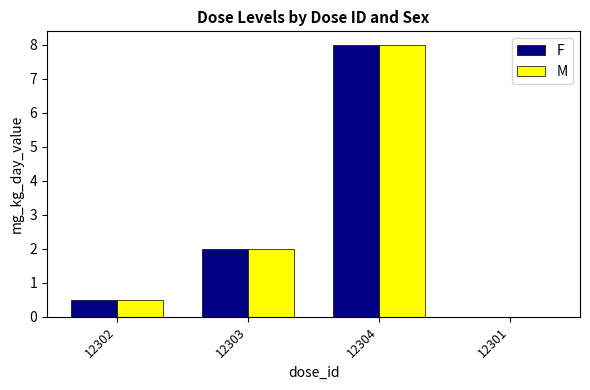

Count the number of categories in the chart.

4